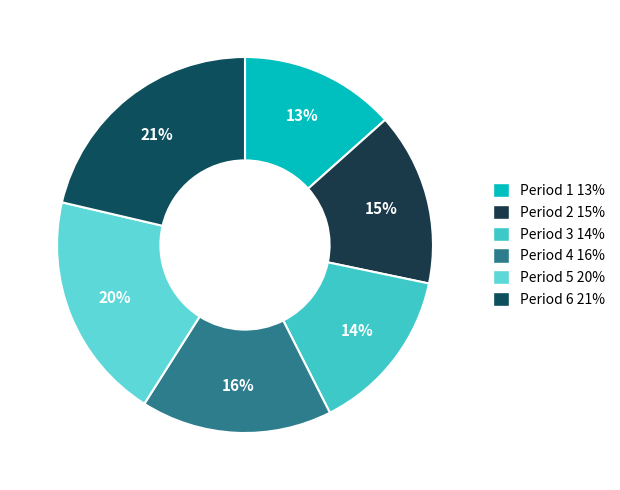

Is it true that Period 3 is 14% of the pie?

True